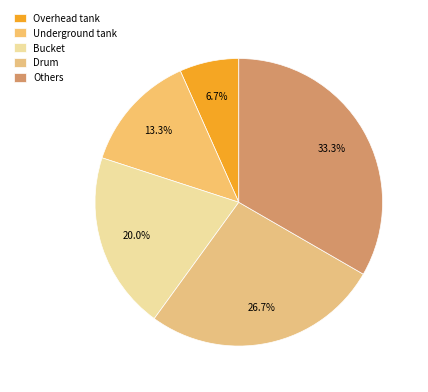

How many slices are in this pie chart?

5